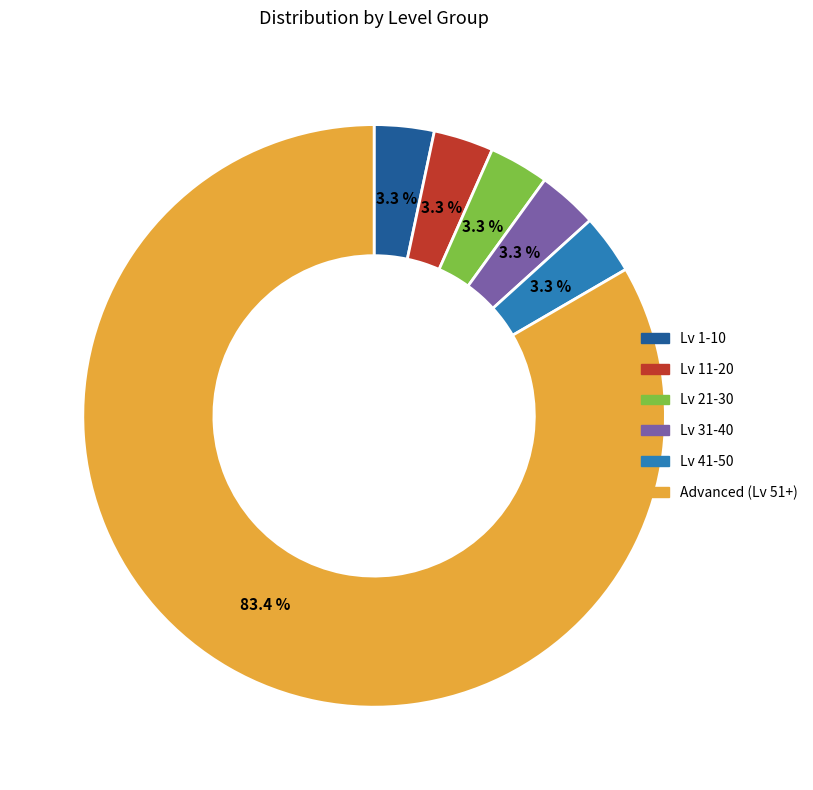

Is there a majority slice in this chart?

Yes